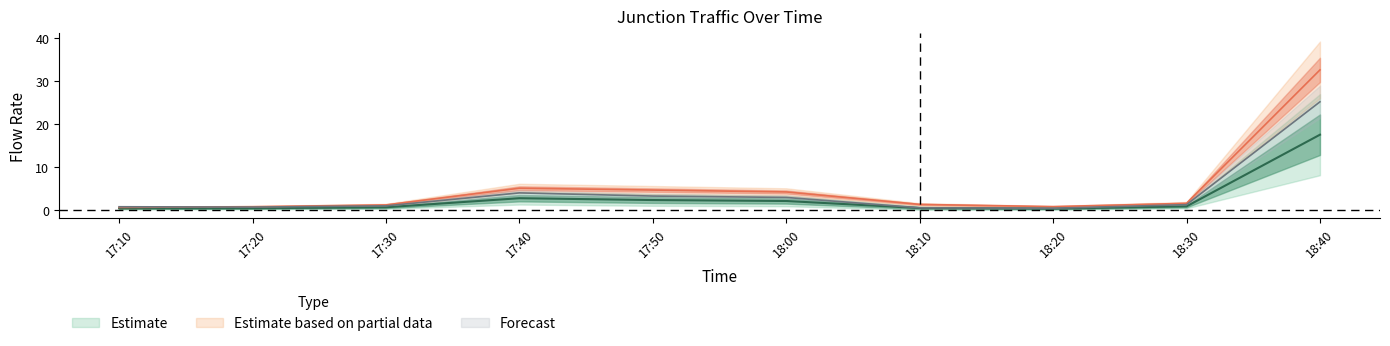

What position from the right is 18:30?

2